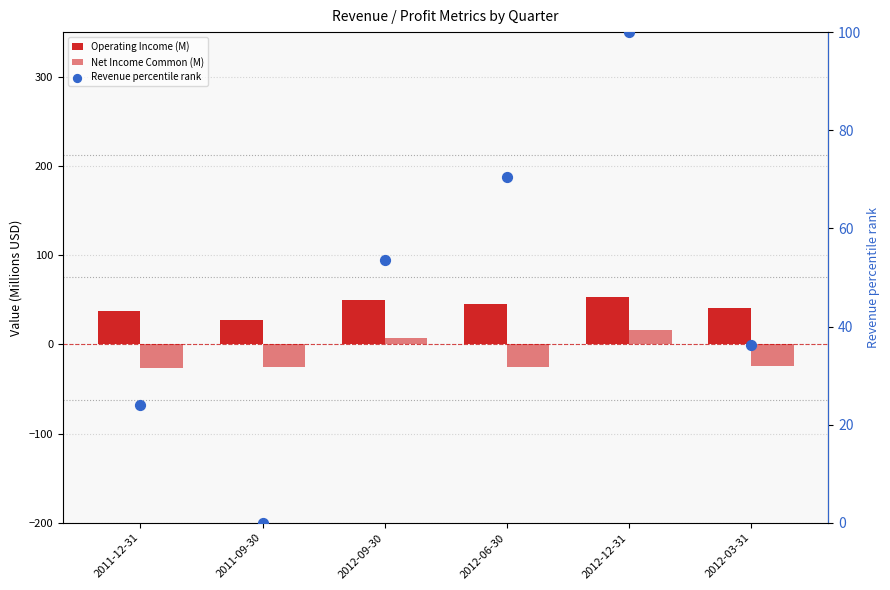

Which series reaches the minimum Y coordinate?

Net Income Common (M)